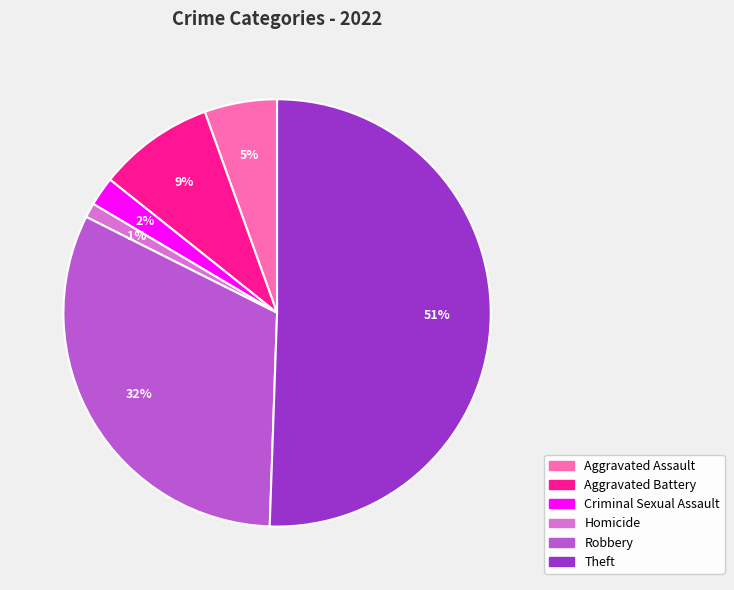

Which has a higher value, Criminal Sexual Assault or Aggravated Assault?

Aggravated Assault